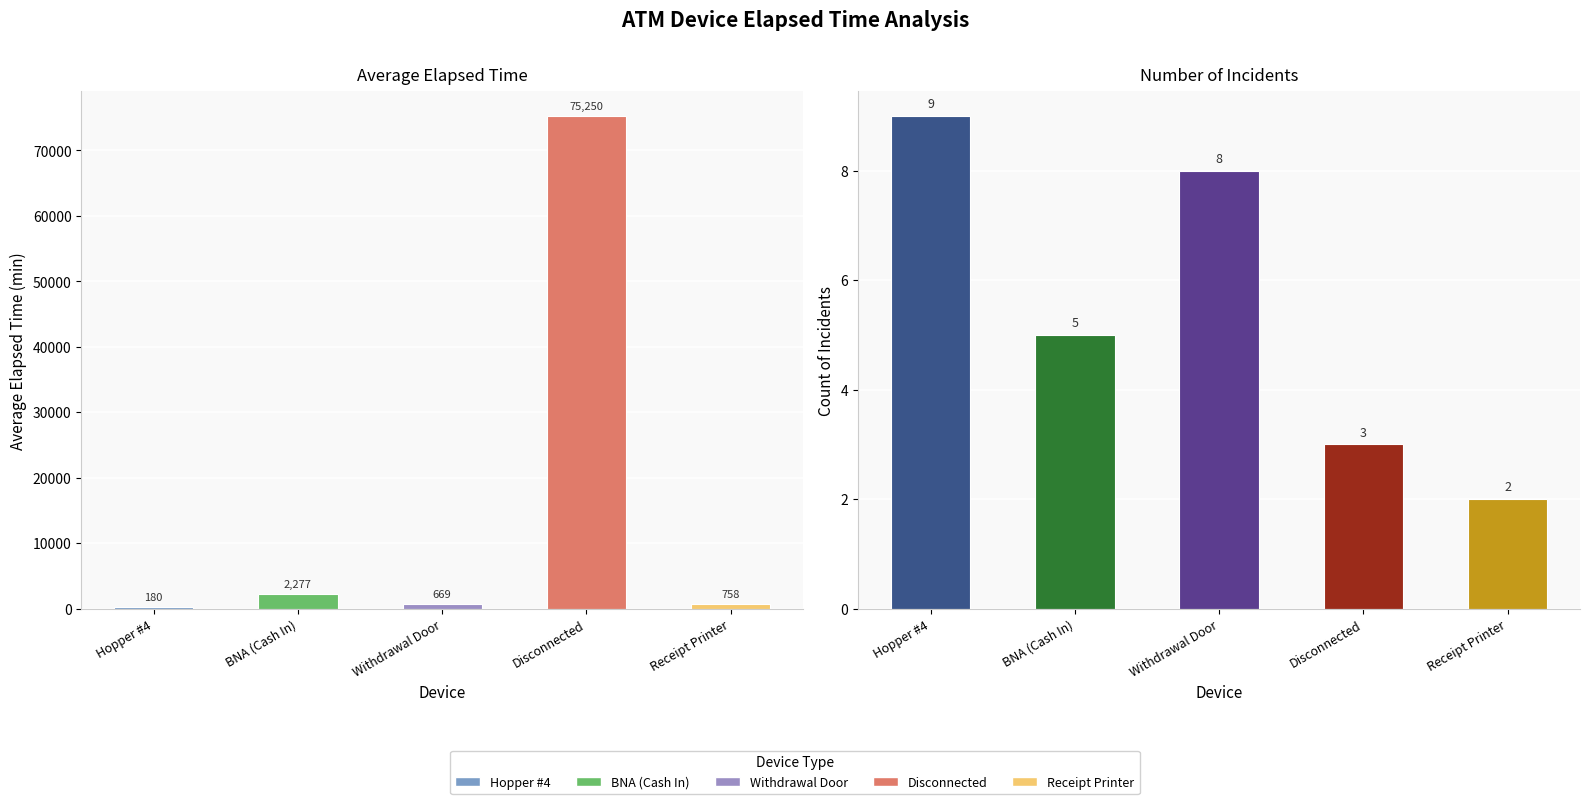

Reading right to left, what are all the values shown in this chart?

Avg Elapsed Time: Receipt Printer=757.5	Disconnected=75250.0	Withdrawal Door=669.4	BNA (Cash In)=2277.0	Hopper #4=180.0
Incident Count: Receipt Printer=2.0	Disconnected=3.0	Withdrawal Door=8.0	BNA (Cash In)=5.0	Hopper #4=9.0